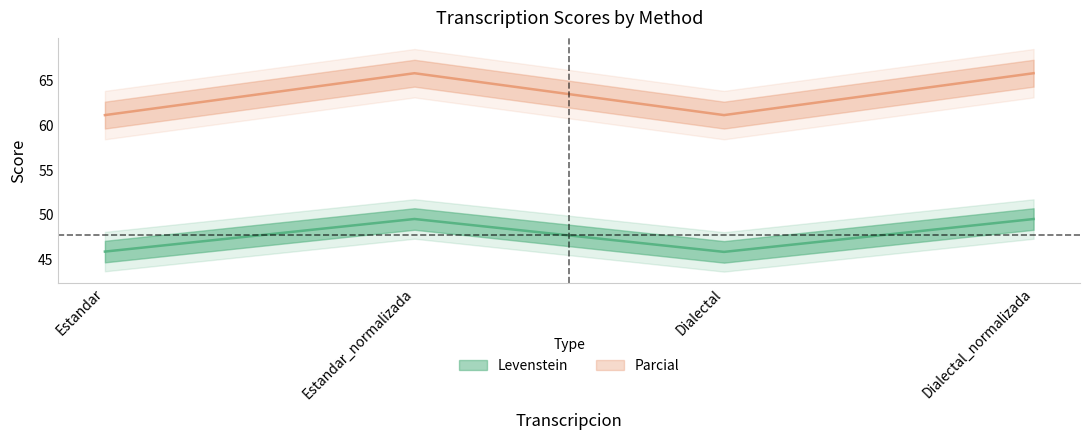

What is the label of the 4th point from the right?

Estandar